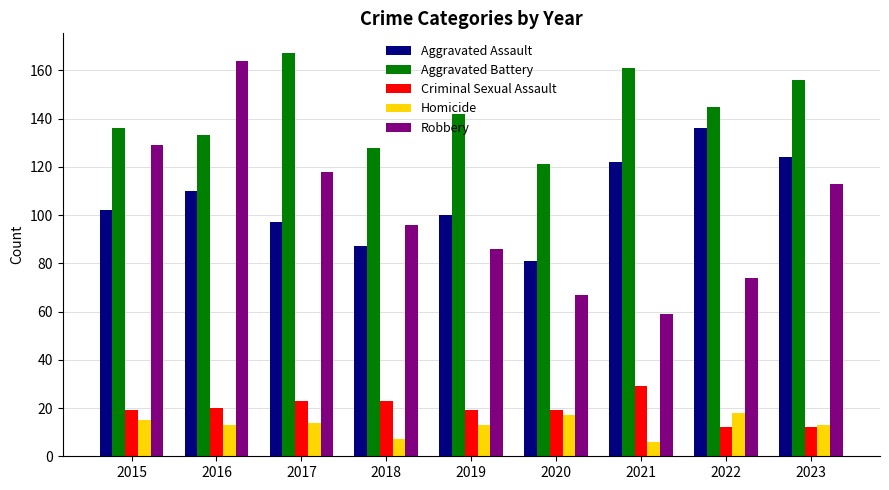

What is the minimum value shown in the chart?

6